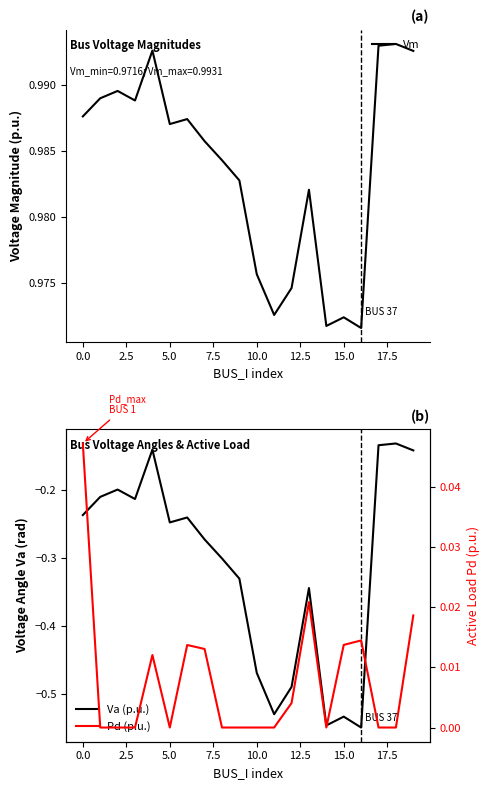

How many lines are shown in the chart?

3